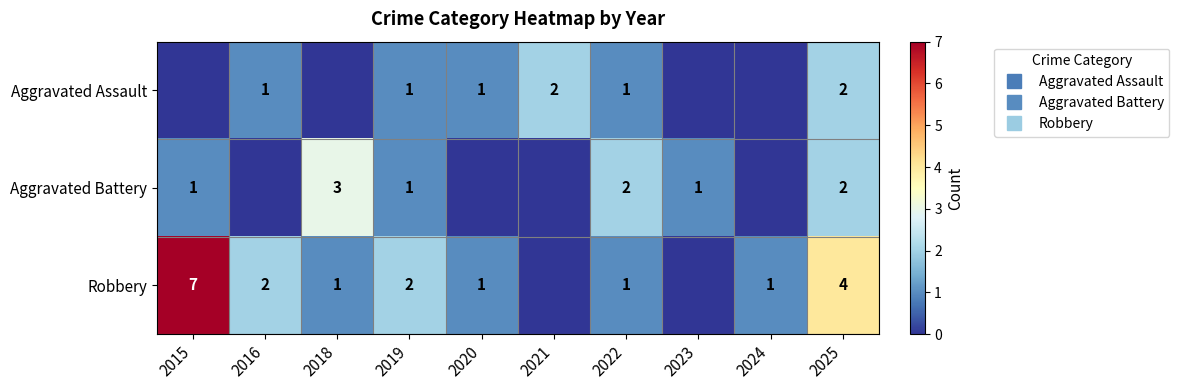

What is the sum of all Aggravated Assault values?

8